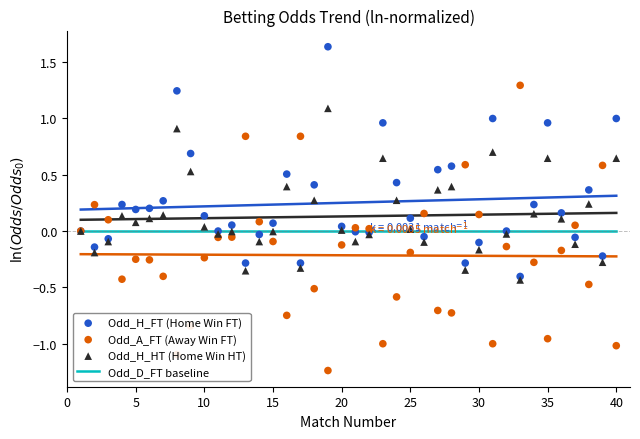

Which series has the largest Y range (max minus min)?

Odd_A_FT (Away Win FT)